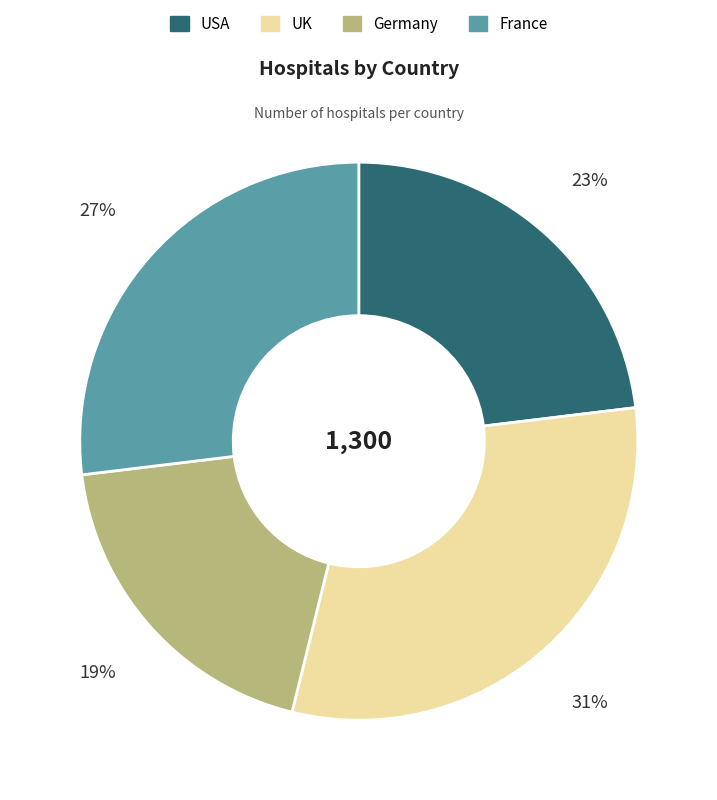

How many slices are in this pie chart?

4